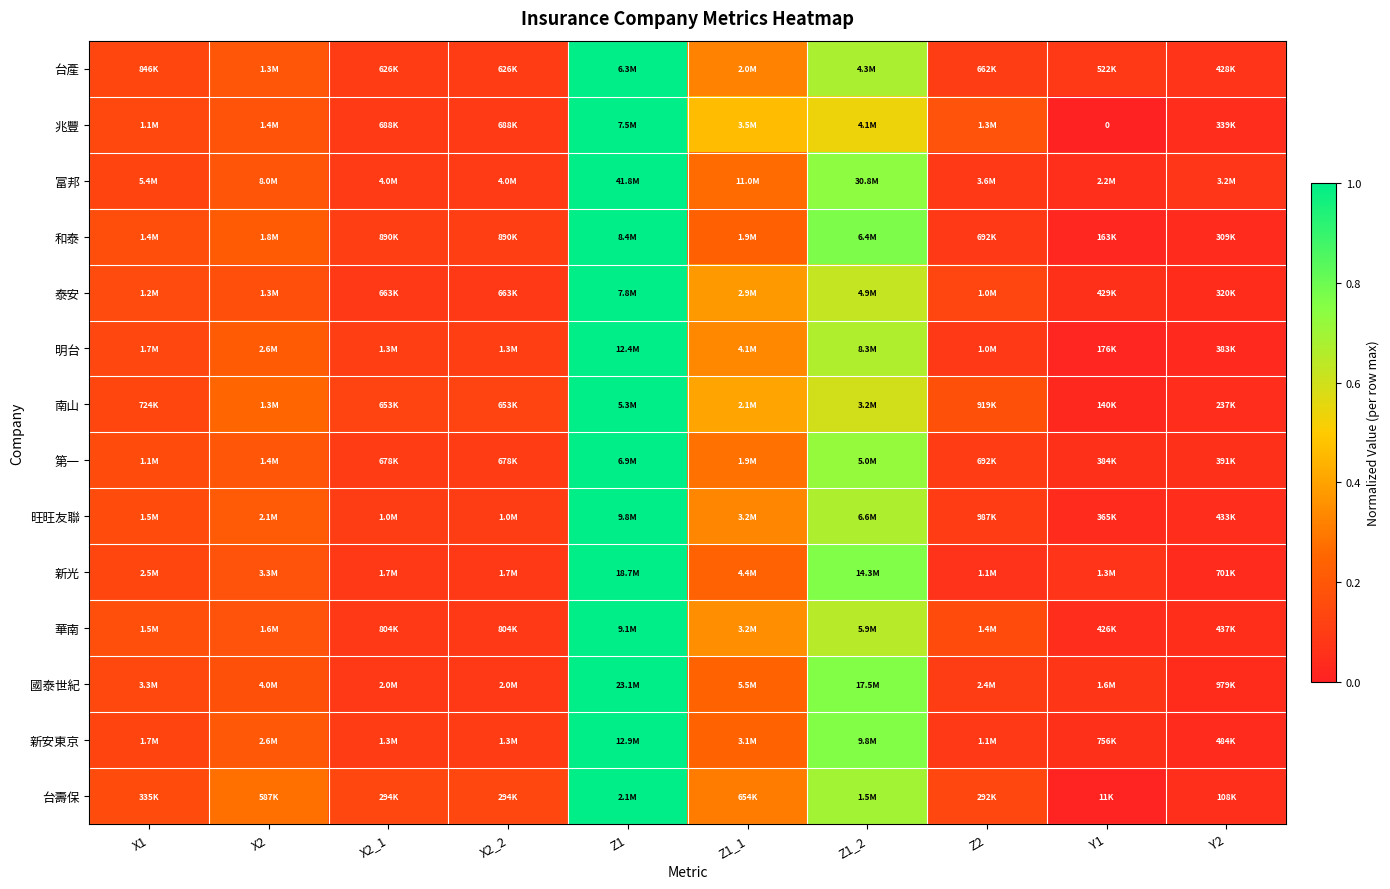

What is the total value across all series at Z2?

1.6